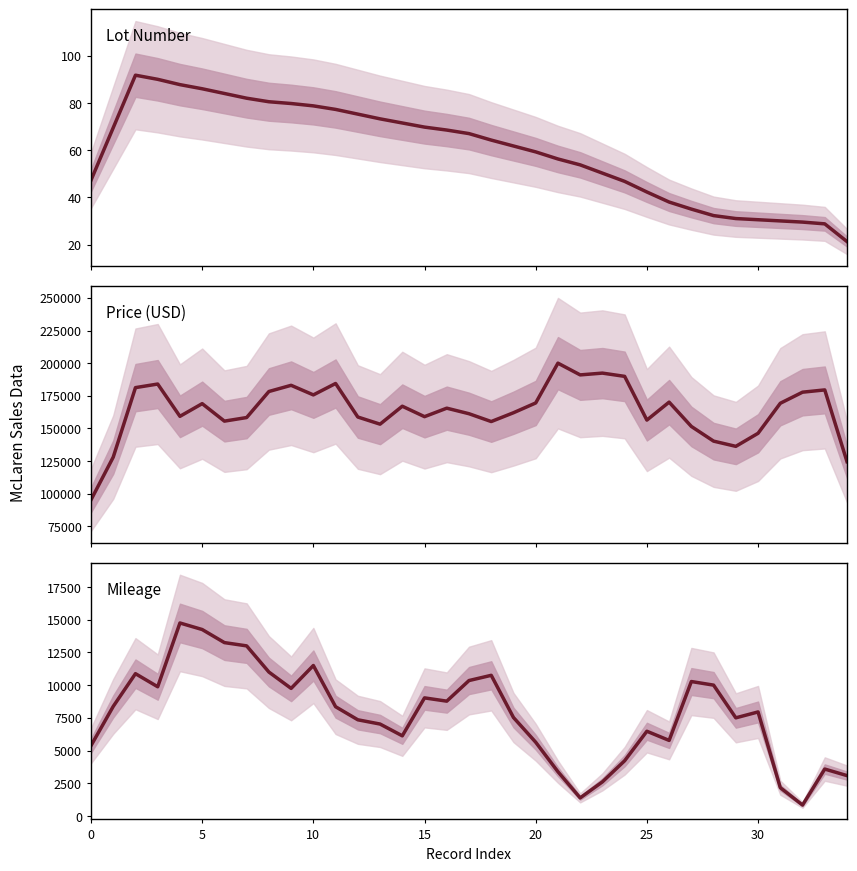

True or false: Price (USD) and Lot Number cross at least once.

False